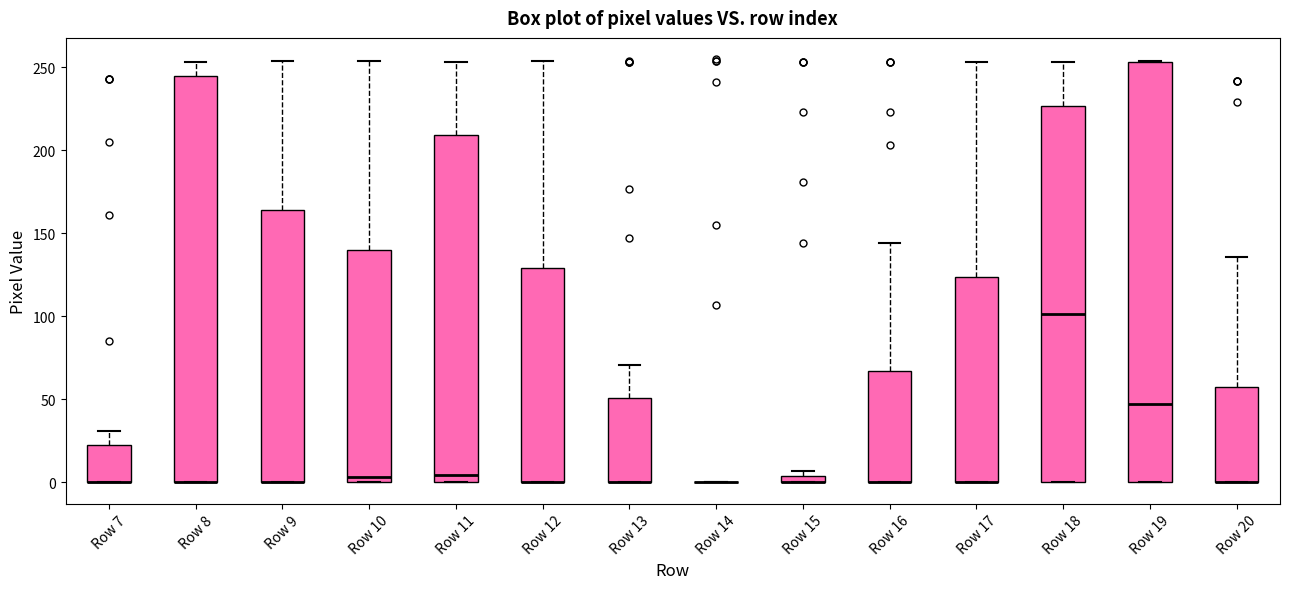

Comparing the boxes themselves (not the whiskers), which one is the tallest?

Row 19